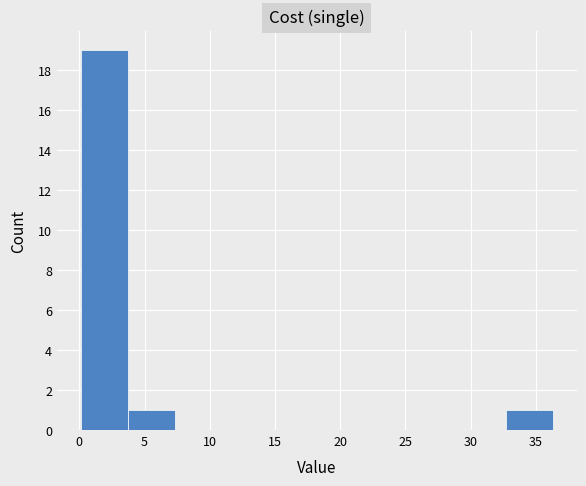

What is the height of the bar covering 32.5 to 36.5 on the x-axis? Neither the bar edges nor the heights are printed on the chart, so give them approximately, as read against the axes.

1